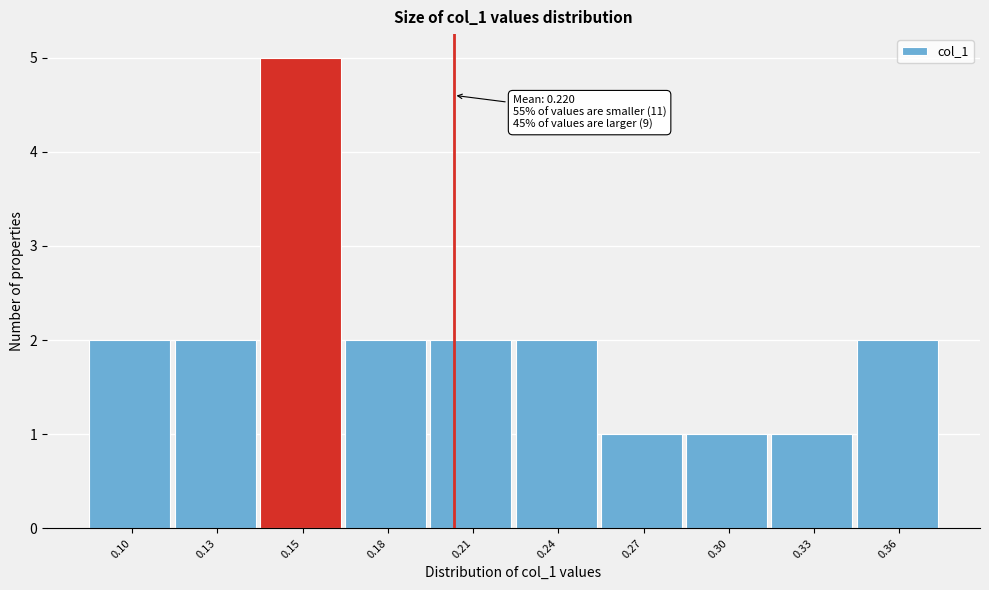

Reading left to right, what are all the values shown in this chart?

2	2	5	2	2	2	1	1	1	2